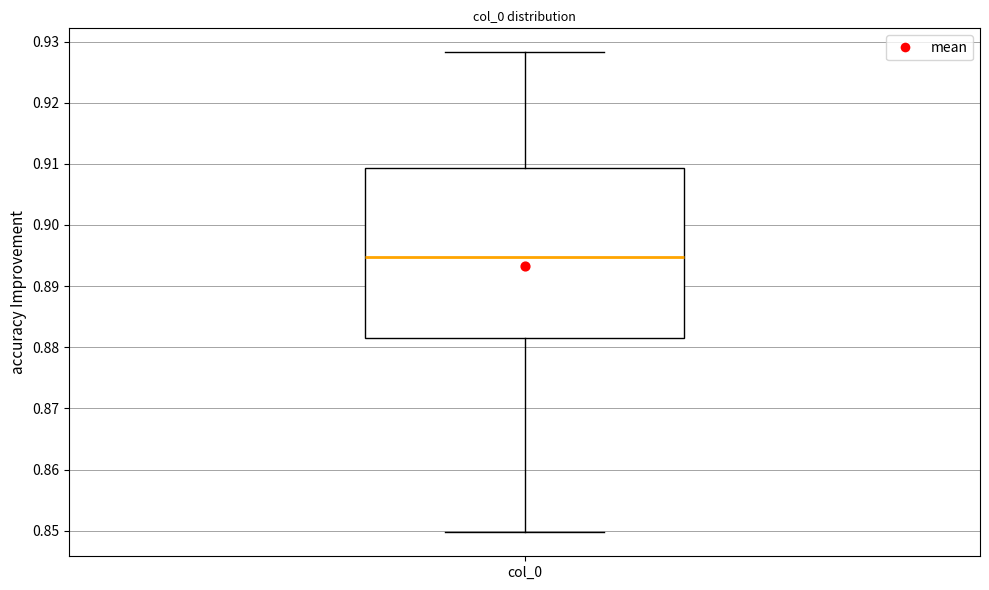

Where is the upper edge of the box for col_0 on the y-axis? The values are not printed on the chart, so give them approximately, as read against the axis.

0.909